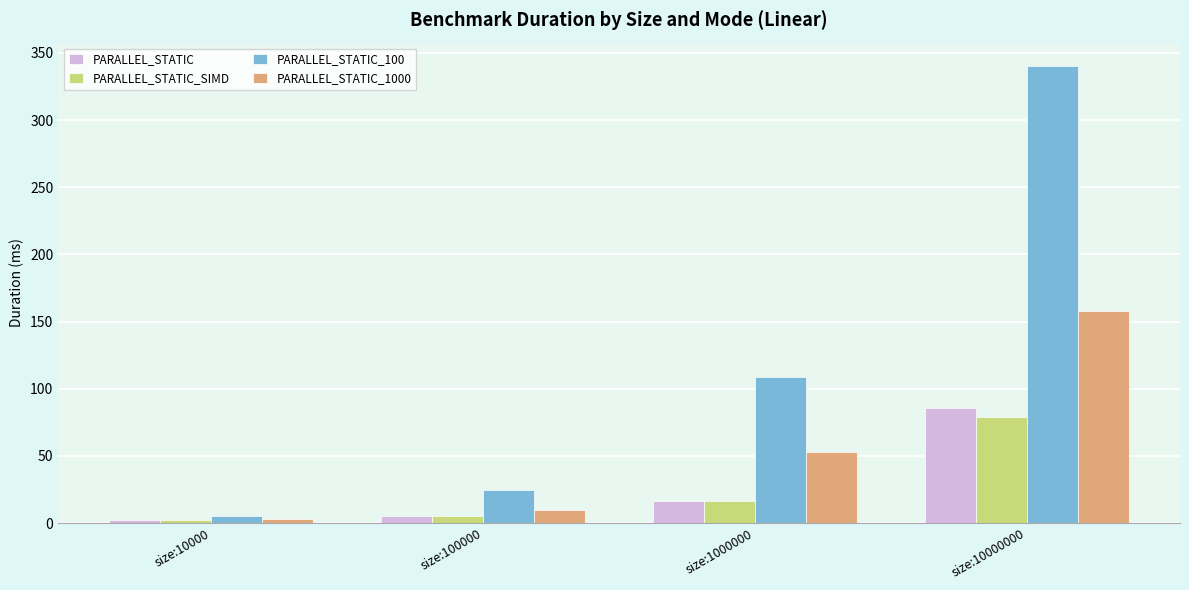

Rank the categories by PARALLEL_STATIC_100 value from highest to lowest.

size:10000000, size:1000000, size:100000, size:10000